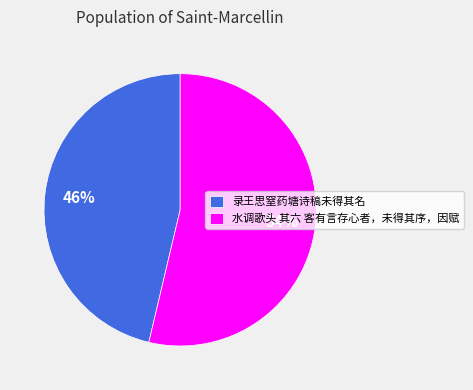

Is it true that 水调歌头 其六 客有言存心者，未得其序，因赋 is 54% of the pie?

True